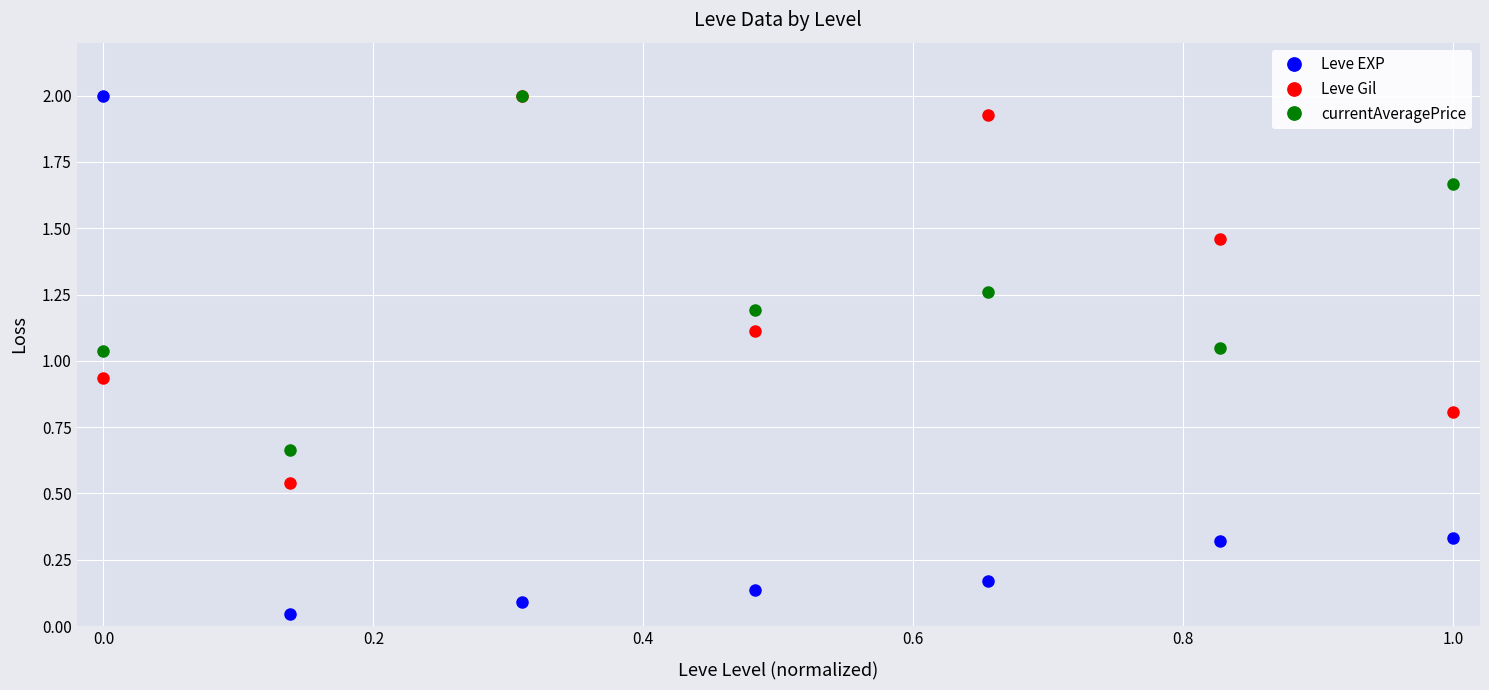

True or false: Leve EXP and Leve Gil cross at least once.

True